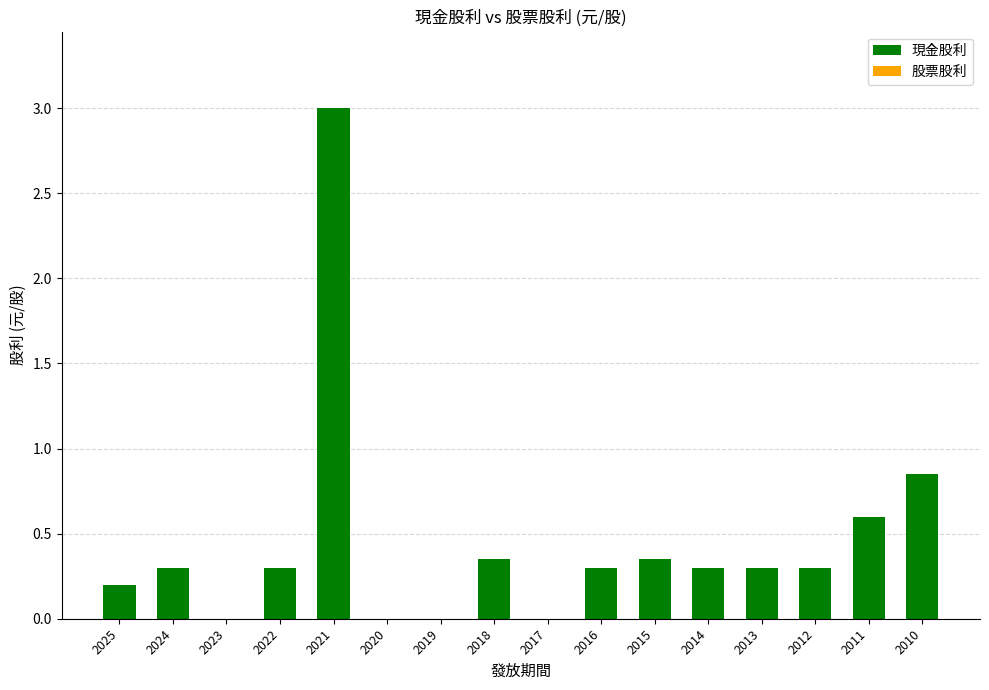

How many distinct data groups are displayed?

1